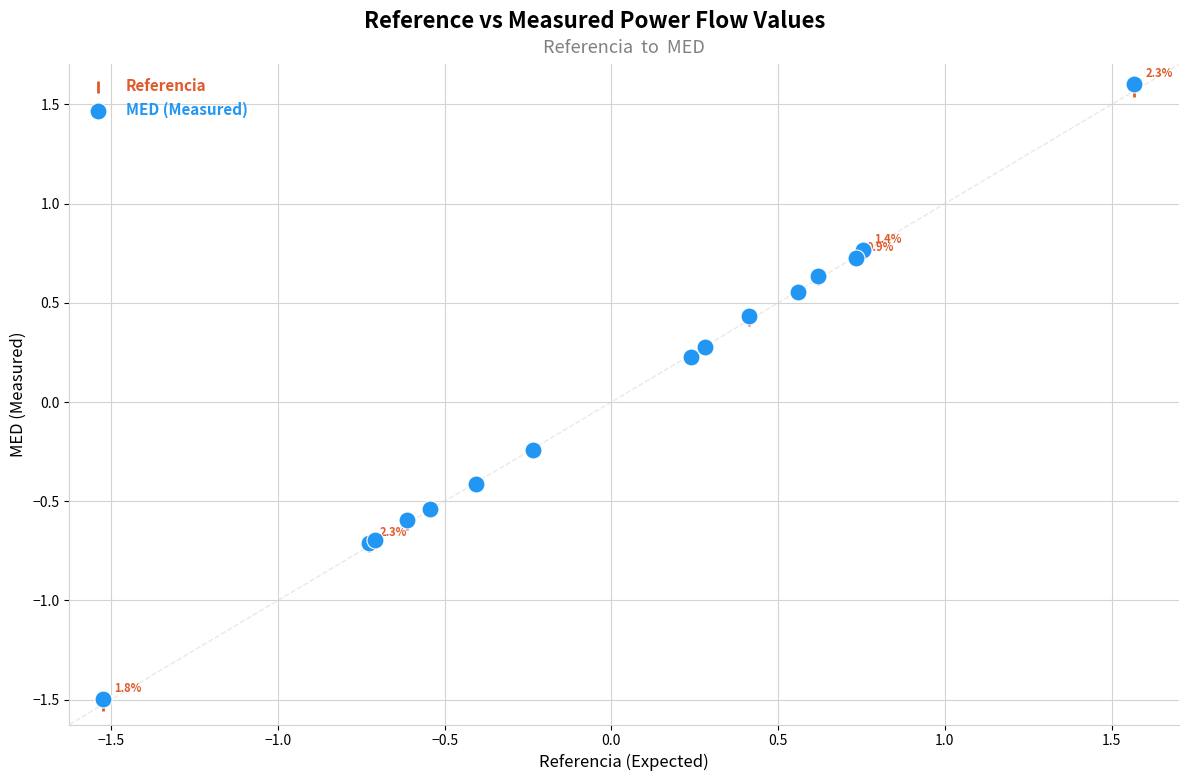

What are all the series names shown in the legend?

Referencia, MED (Measured)